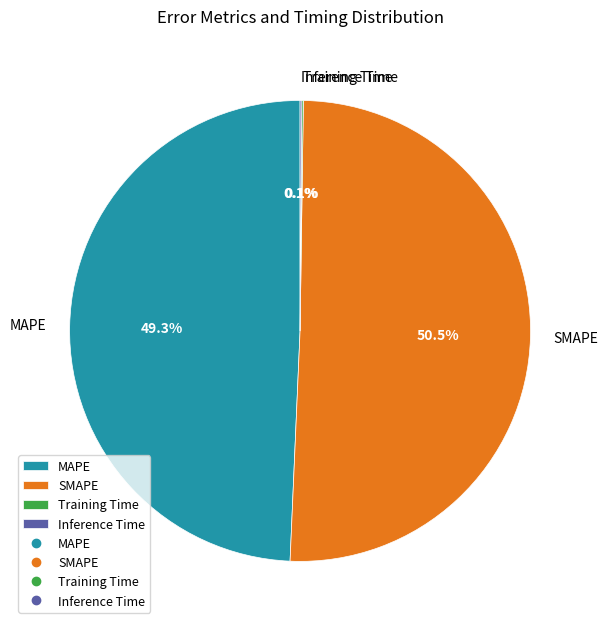

To the nearest percent, what is the average slice percentage?

25%